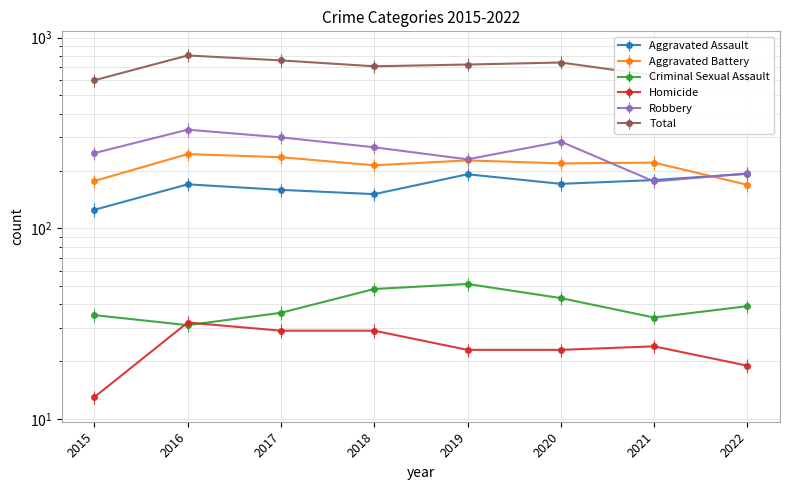

In Aggravated Battery, how many points are lower than both neighbors (excluding endpoints)?

2